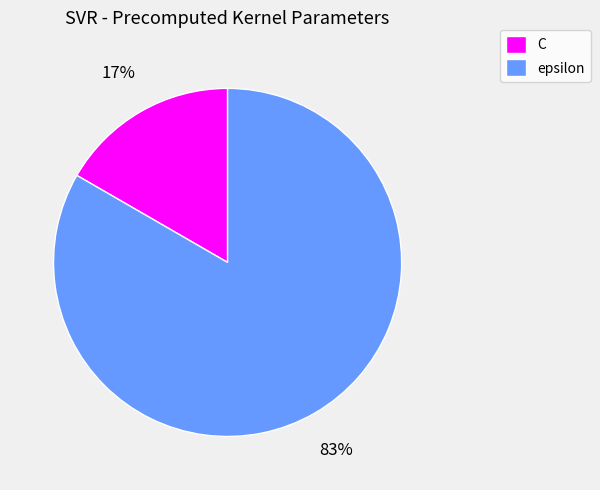

Do epsilon and C together represent more than half of the pie?

Yes